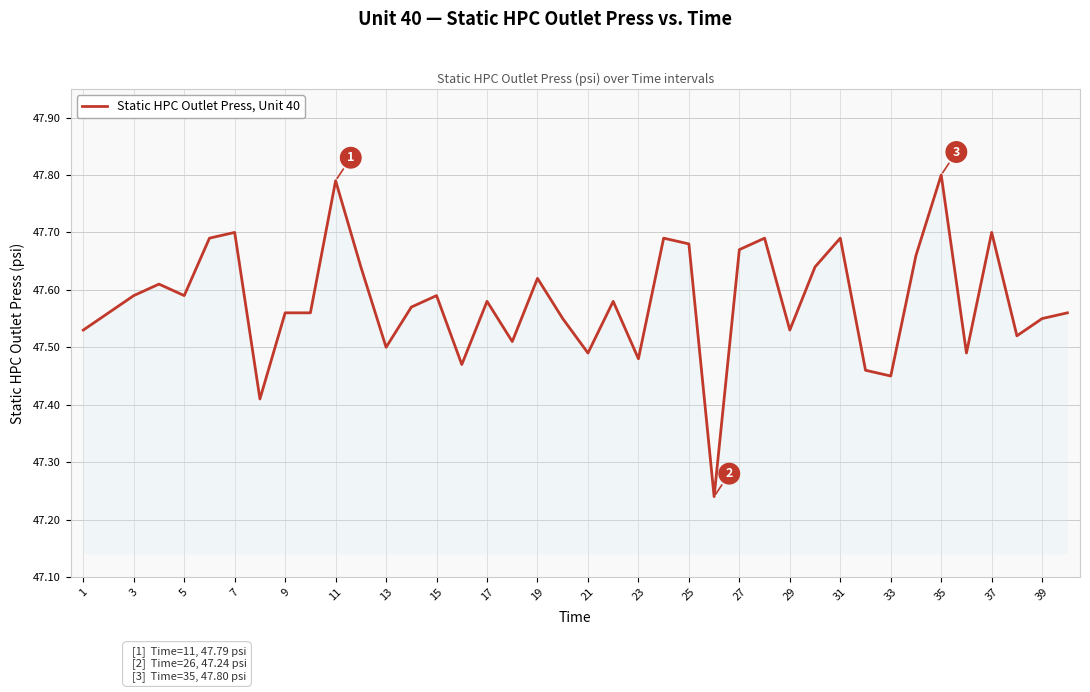

What is the difference between the maximum and minimum values?

0.6